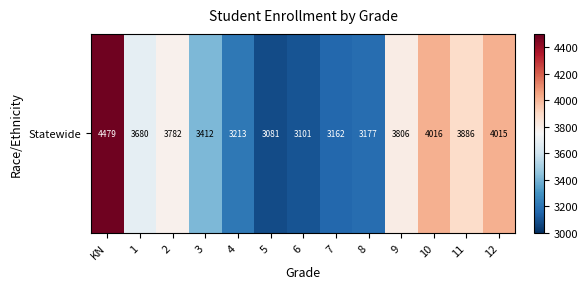

Reading left to right, list all the values displayed in this chart.

KN=4479	1=3680	2=3782	3=3412	4=3213	5=3081	6=3101	7=3162	8=3177	9=3806	10=4016	11=3886	12=4015